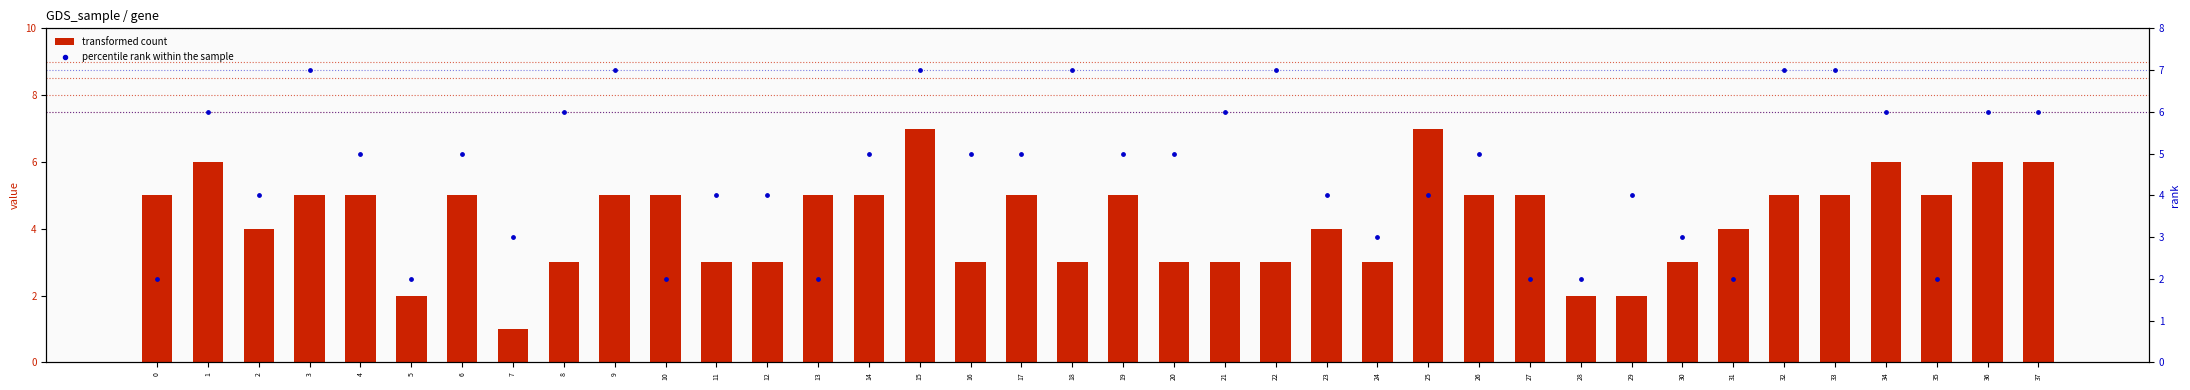

Is the value of percentile rank within the sample at 4 greater than the value of transformed count at 7?

Yes